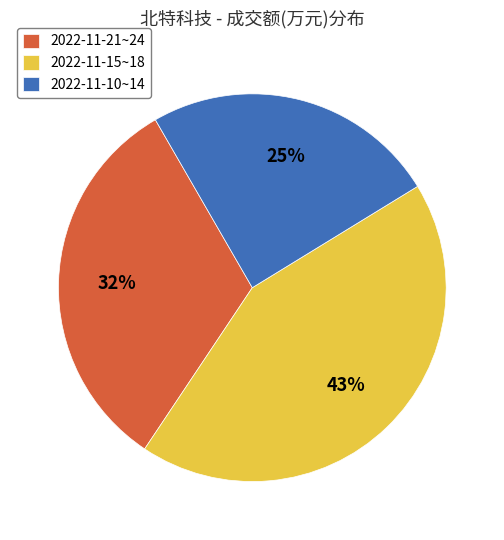

Is it true that 2022-11-10~14 is 25% of the pie?

True